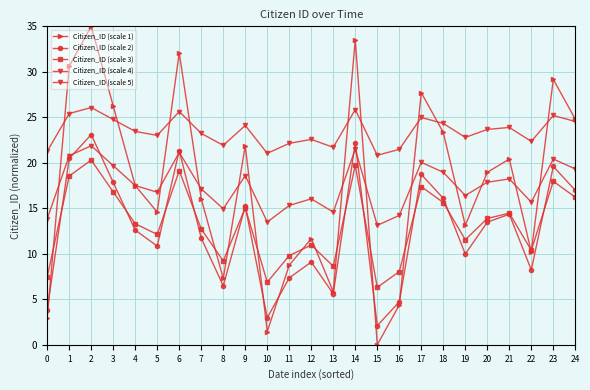

What is the total value across all series at 4?

84.3